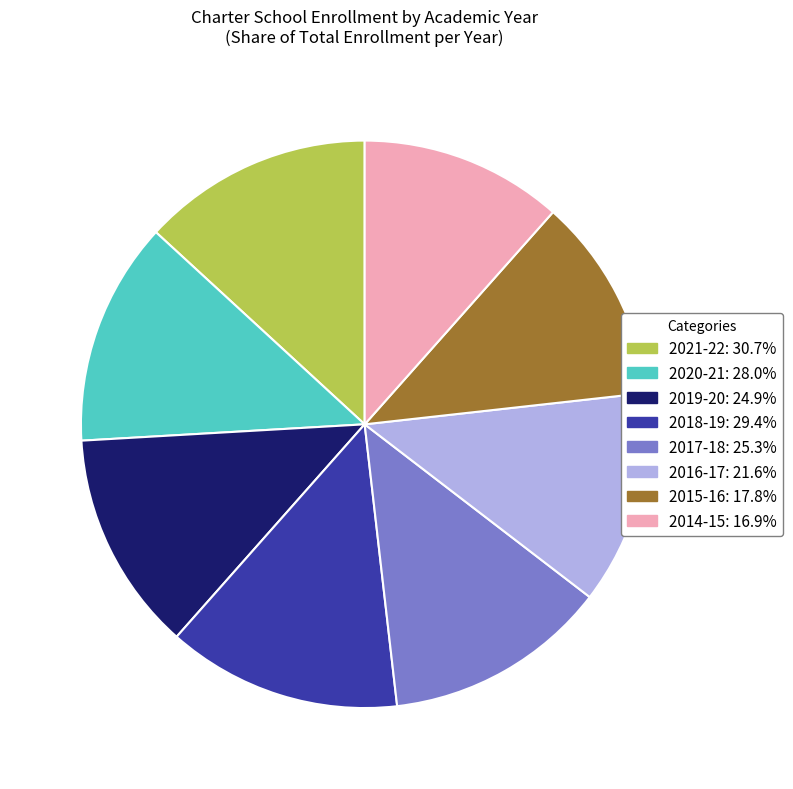

Combined, do 2014-15: 16.9% and 2018-19: 29.4% account for over 50%?

No